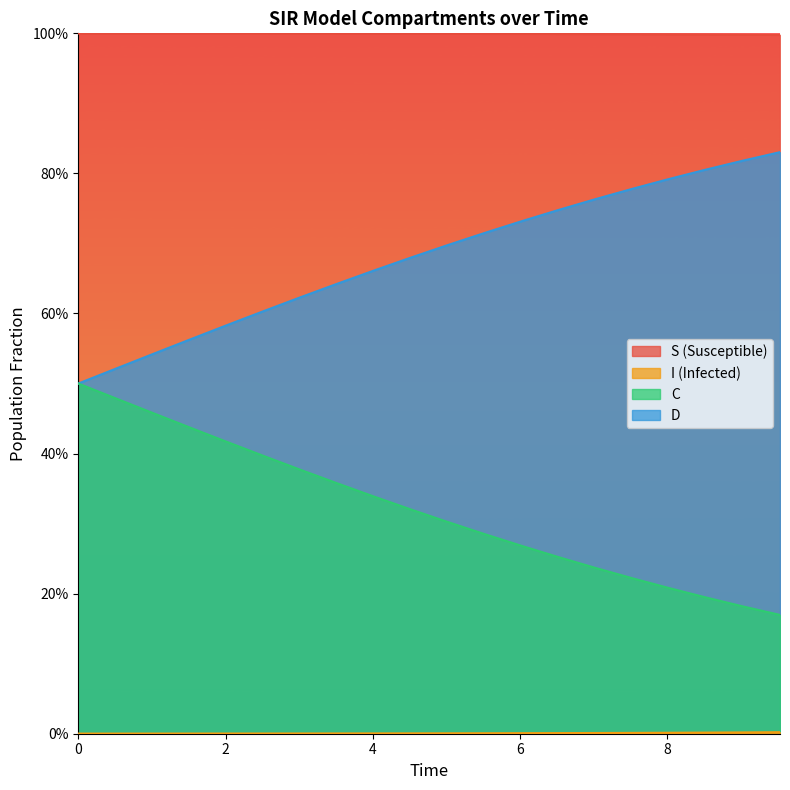

What are all the series names shown in the legend?

S, I, C, D